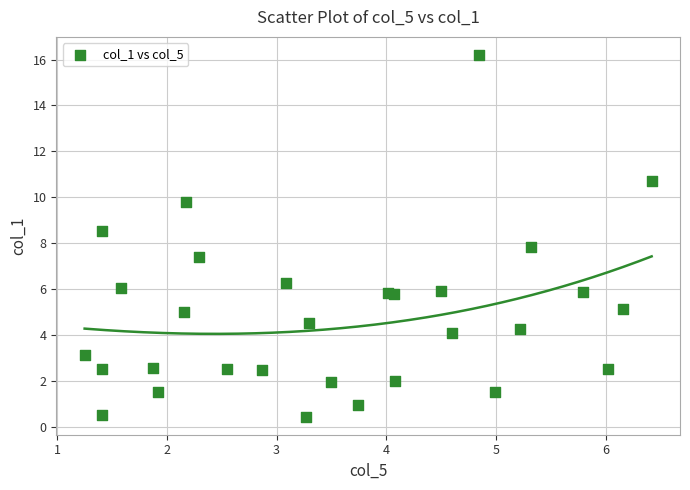

What Y value in the scatter plot is closest to 8?

7.8